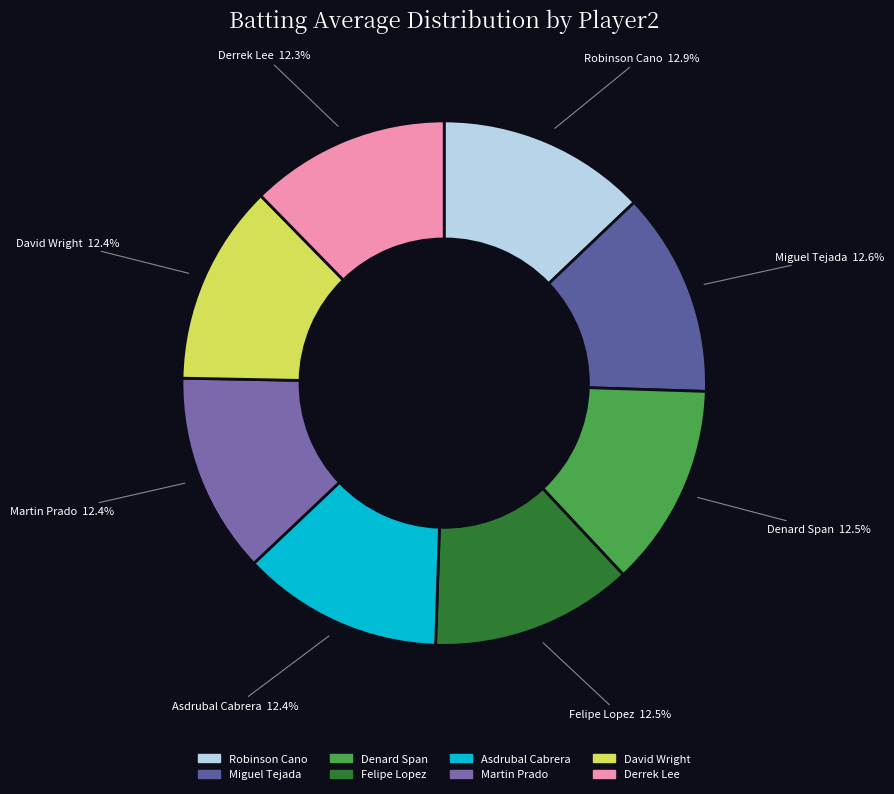

What percentage do Martin Prado and Denard Span together represent?

24.9%